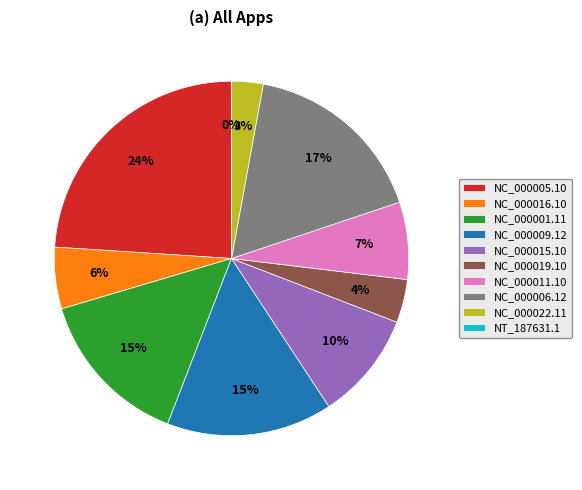

Approximately how many times larger is the value at NC_000009.12 compared to NC_000005.10?

0.6